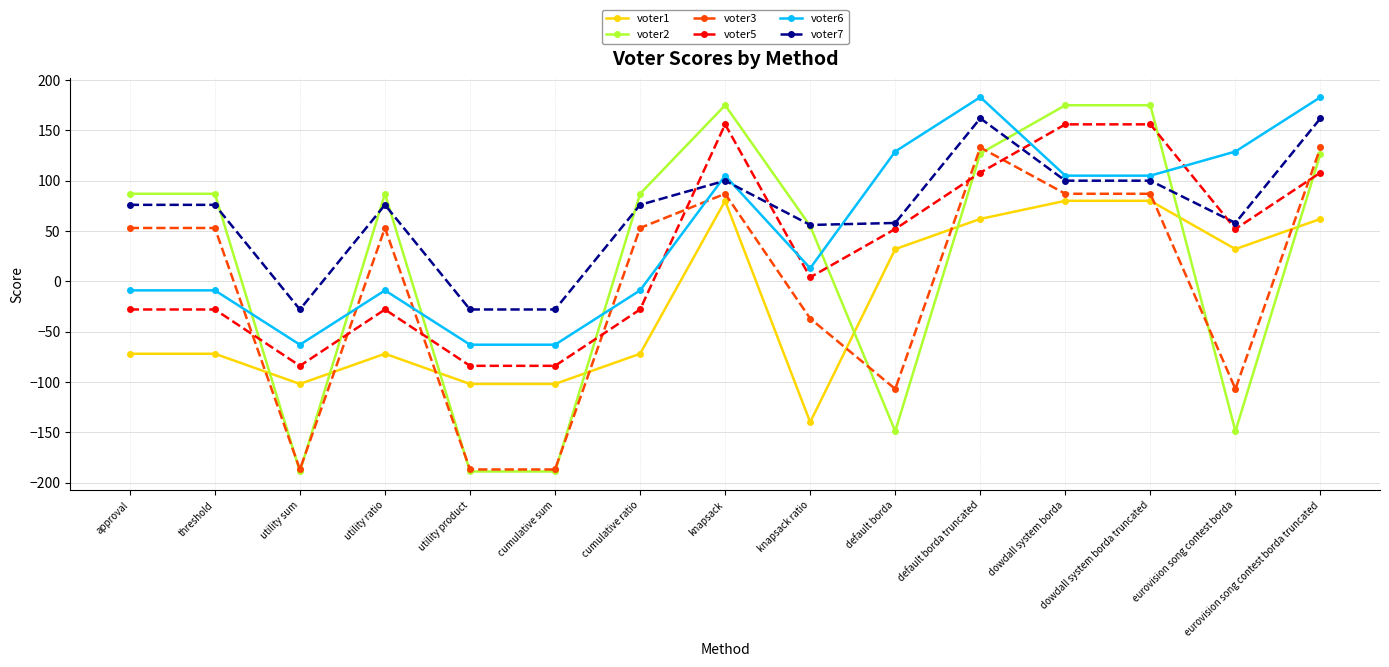

Between threshold and knapsack, which series saw the biggest shift?

voter5